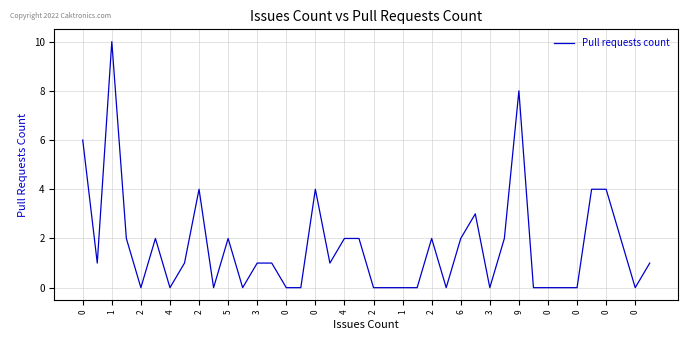

How many series are shown in this chart?

1